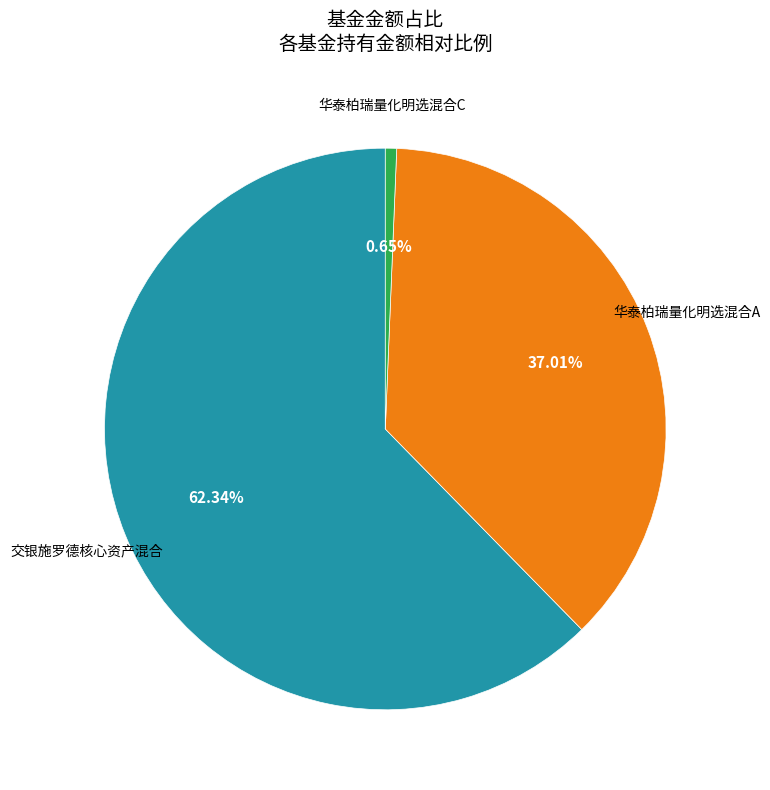

Does any single category account for the majority?

Yes